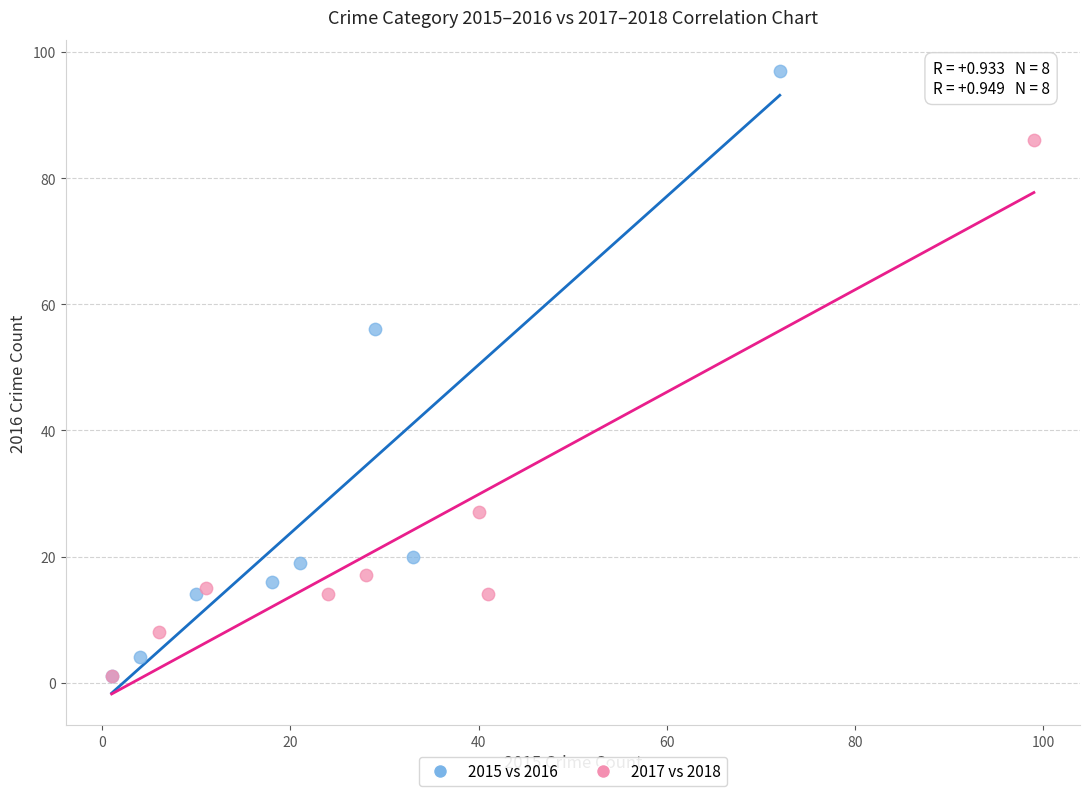

What are all the series names shown in the legend?

2015 vs 2016, 2017 vs 2018